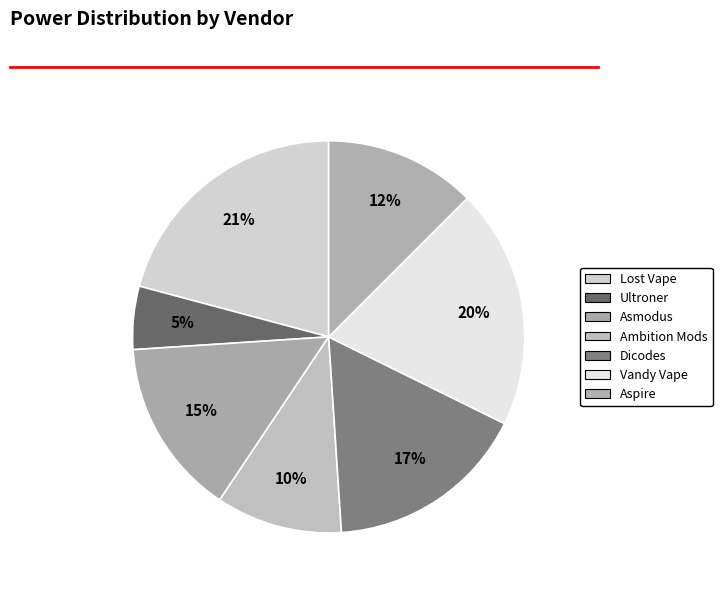

Is there a majority slice in this chart?

No